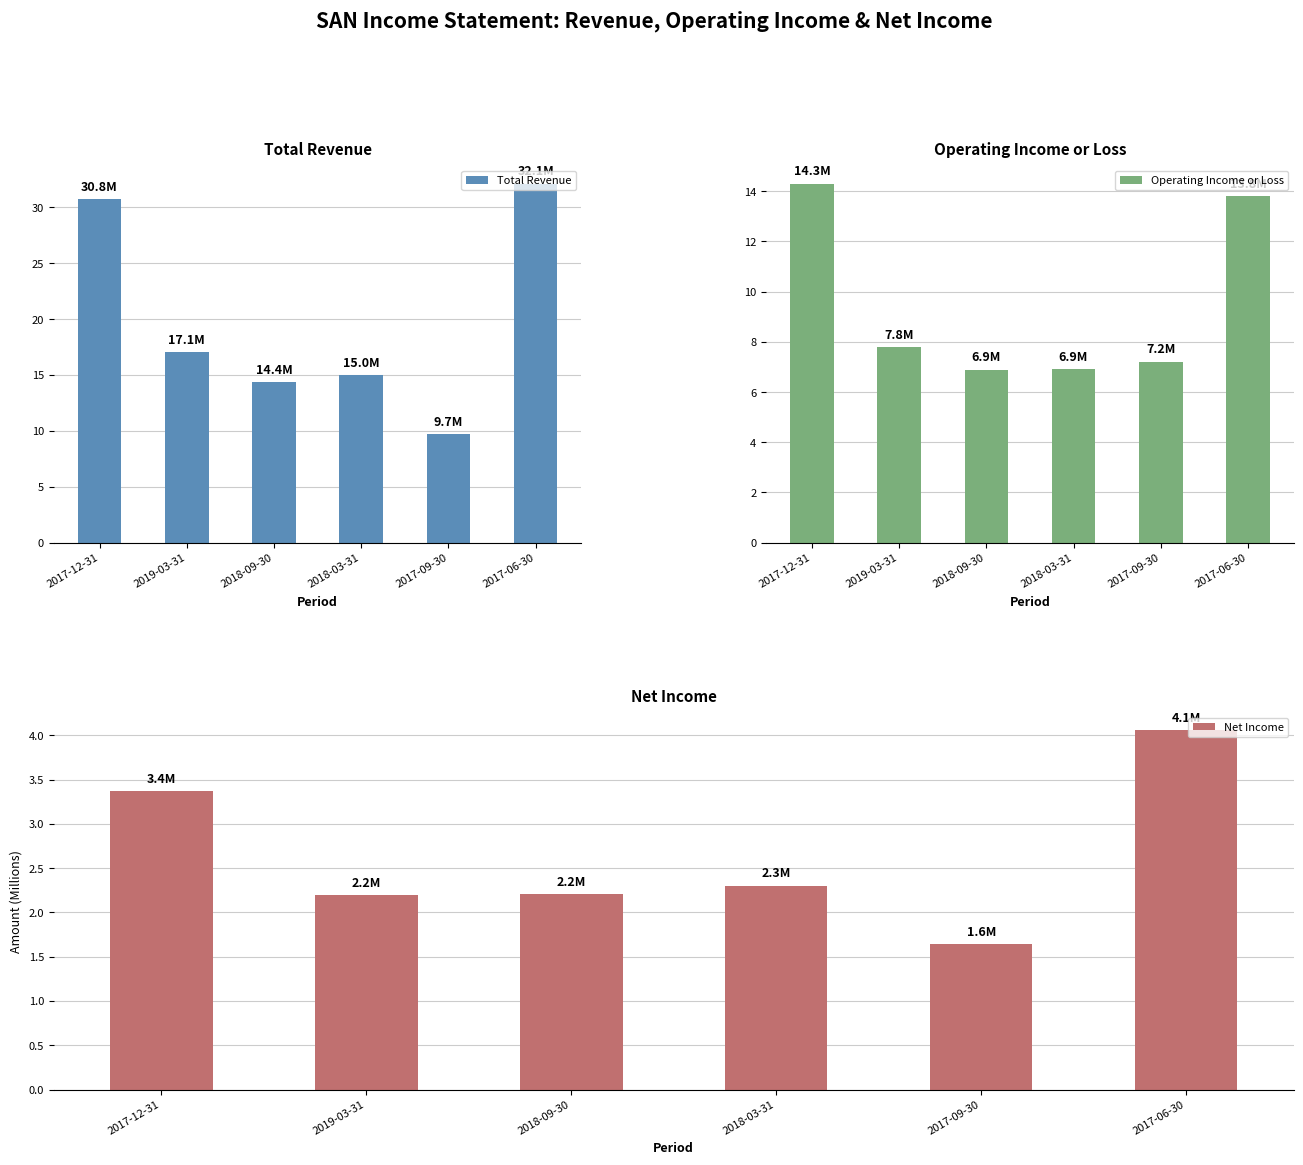

How many groups of bars are there?

6